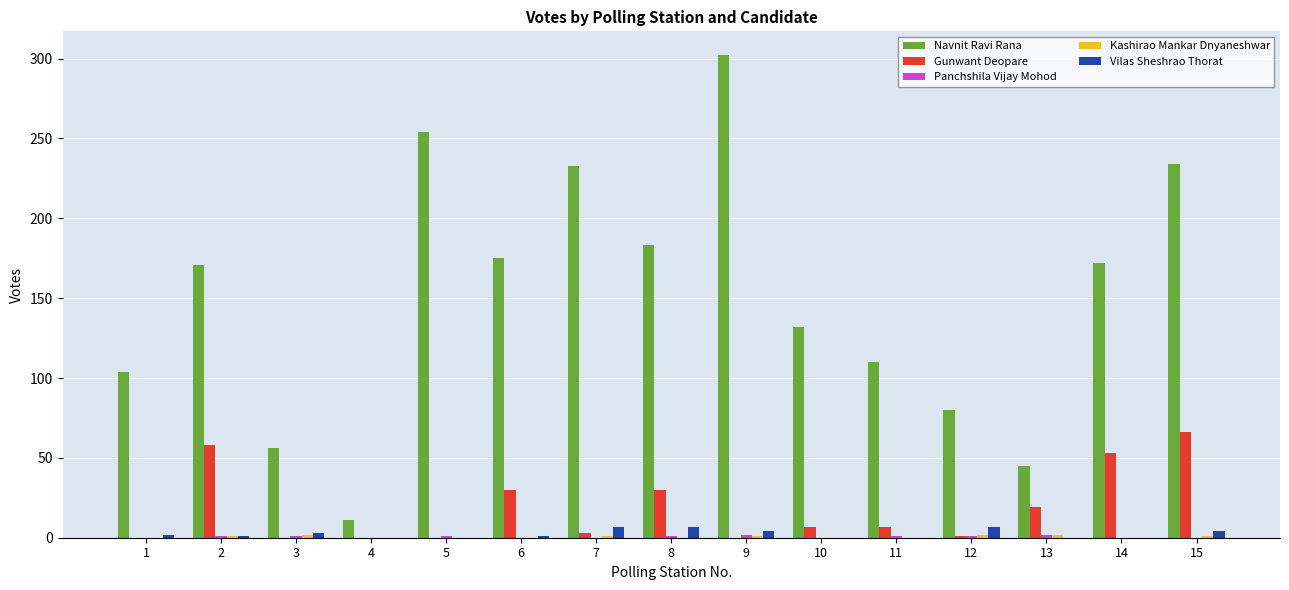

How many series are shown in this chart?

5